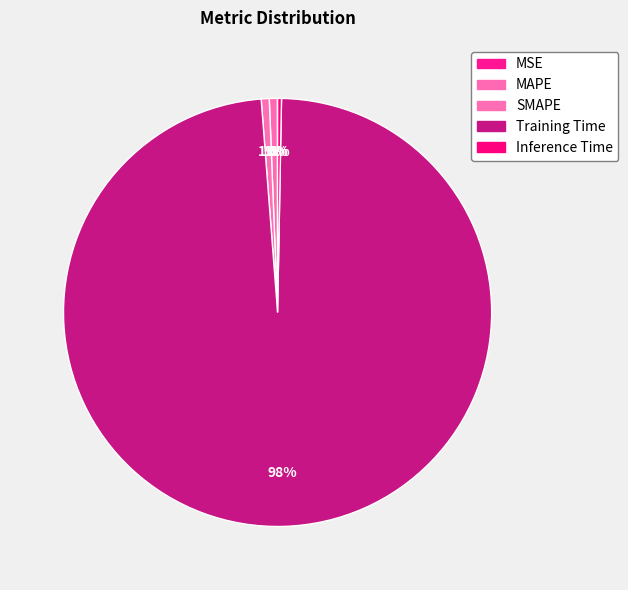

Does Training Time account for over 50% of the chart?

Yes